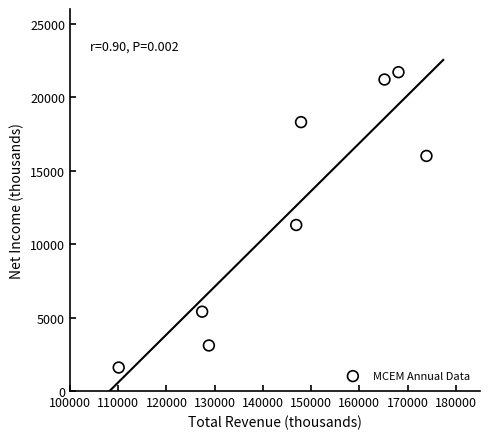

What Y value in the scatter plot is closest to 11650?

11300